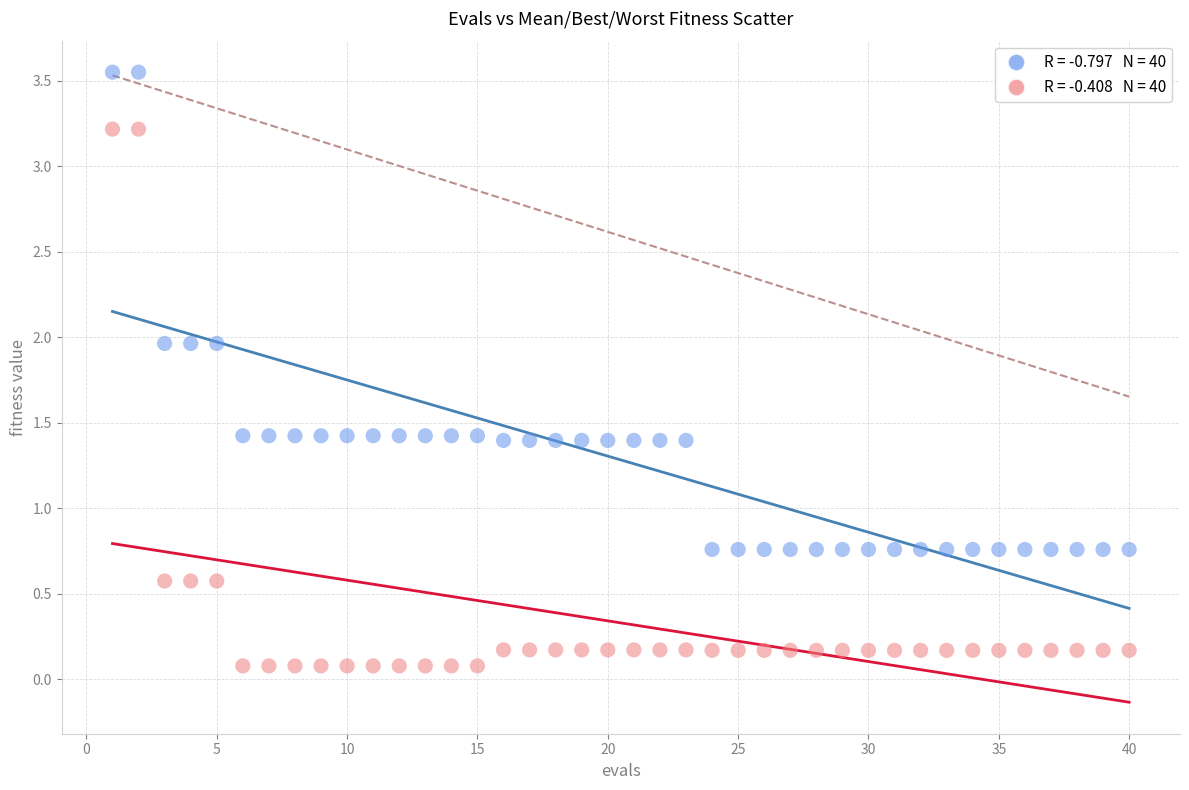

Count the number of points in this scatter plot.

80